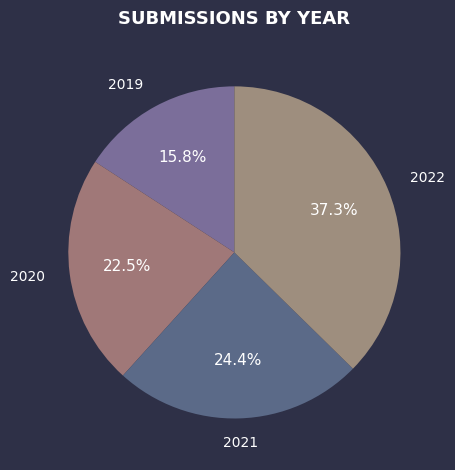

To the nearest percent, what is the difference between the 2022 and 2019 slice percentages?

22%